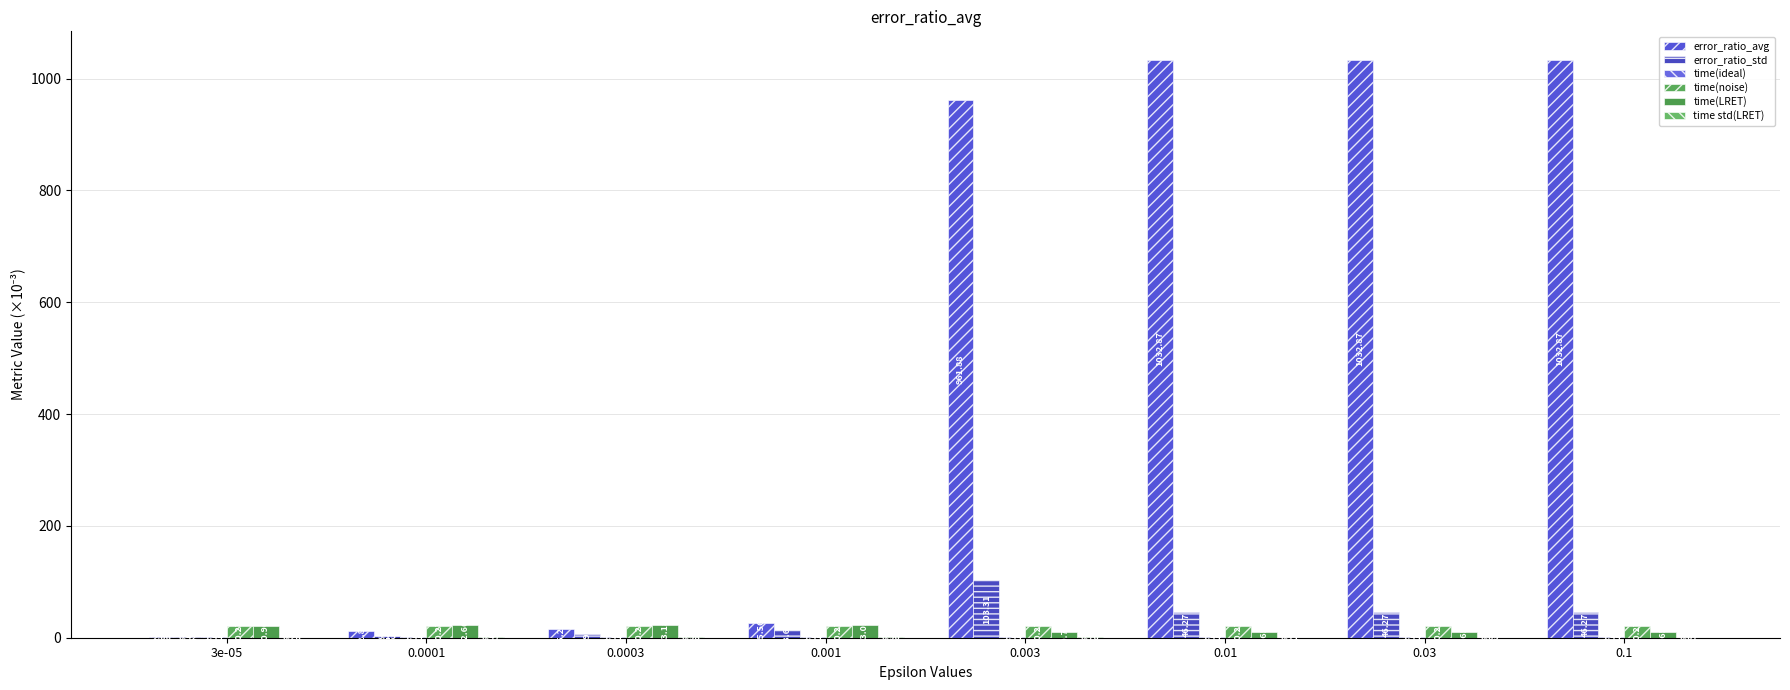

At which label is error_ratio_avg closest to 517?

0.003